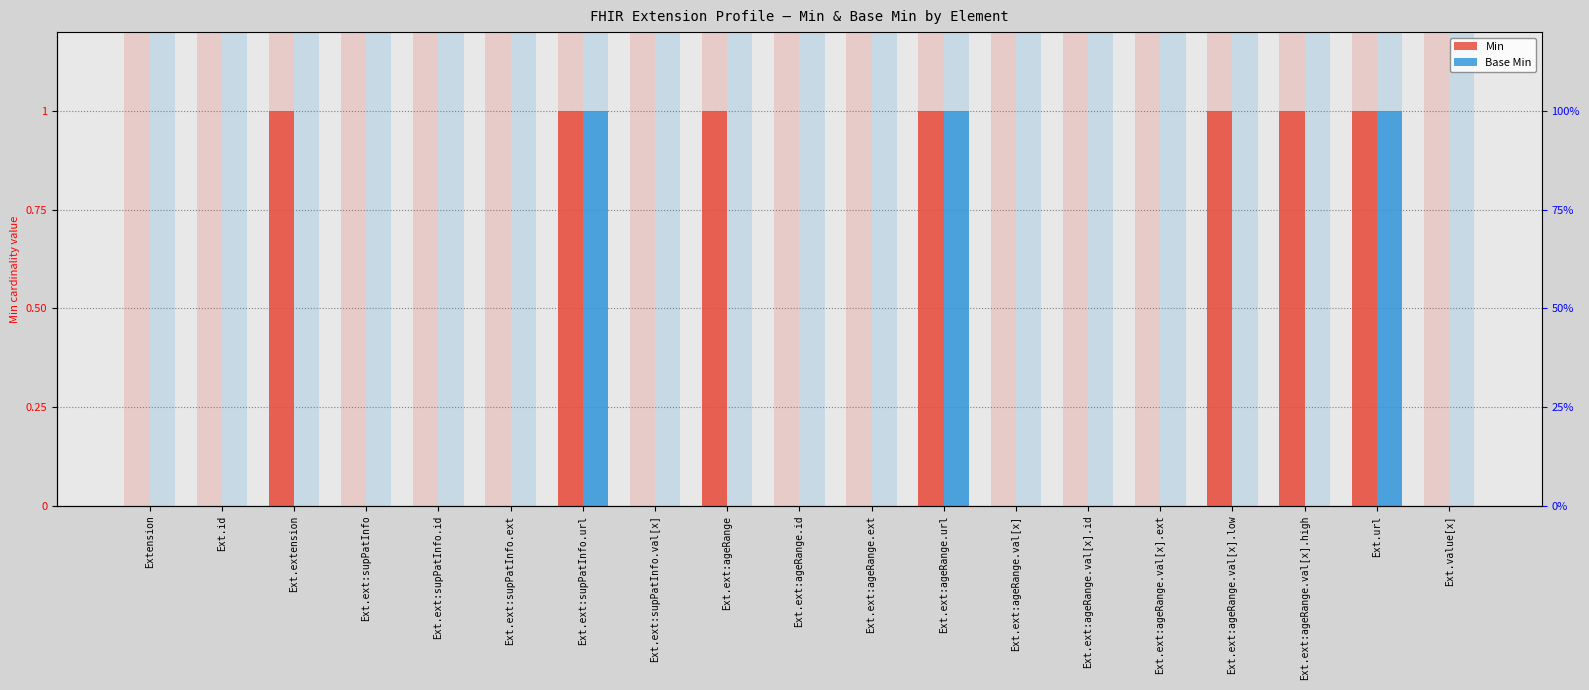

Is it true that Base Min equals 1 at Ext.extension?

False